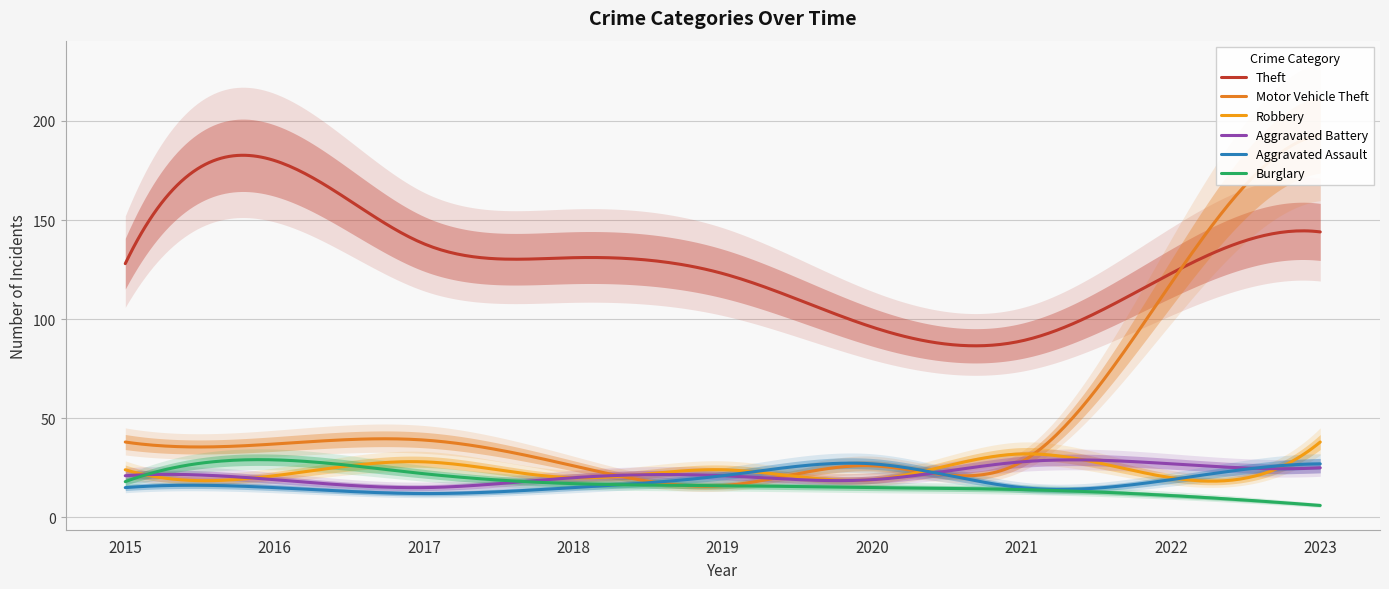

At which category does the chart reach its minimum across all series?

2023